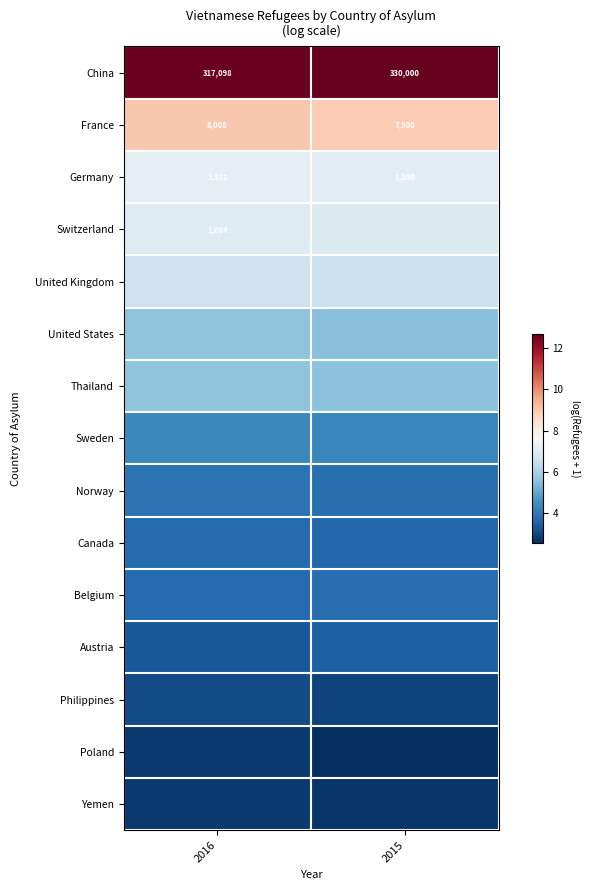

Which has a higher value, 2015 or 2016?

2015